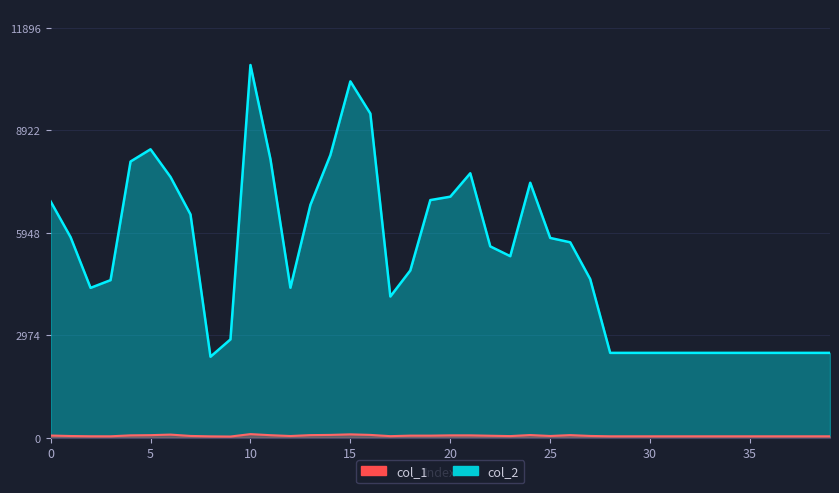

Count the number of data series in this chart.

2